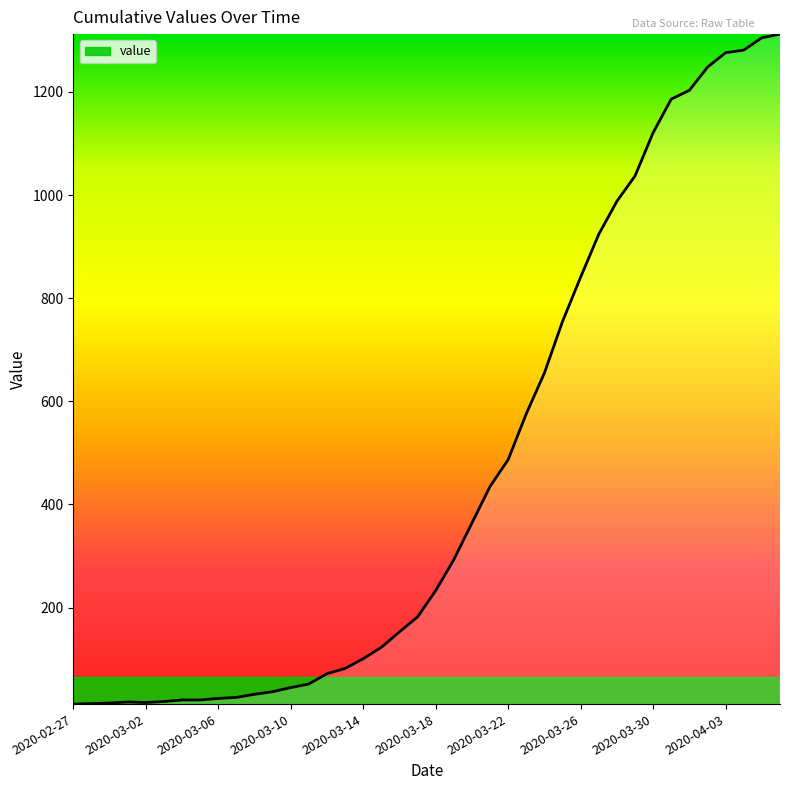

Reading left to right, what are all the values shown in this chart?

13	14	15	17	16	18	21	21	24	26	32	37	45	52	72	82	101	123	153	182	233	293	364	435	487	576	655	755	841	924	988	1037	1121	1186	1203	1248	1276	1281	1305	1312